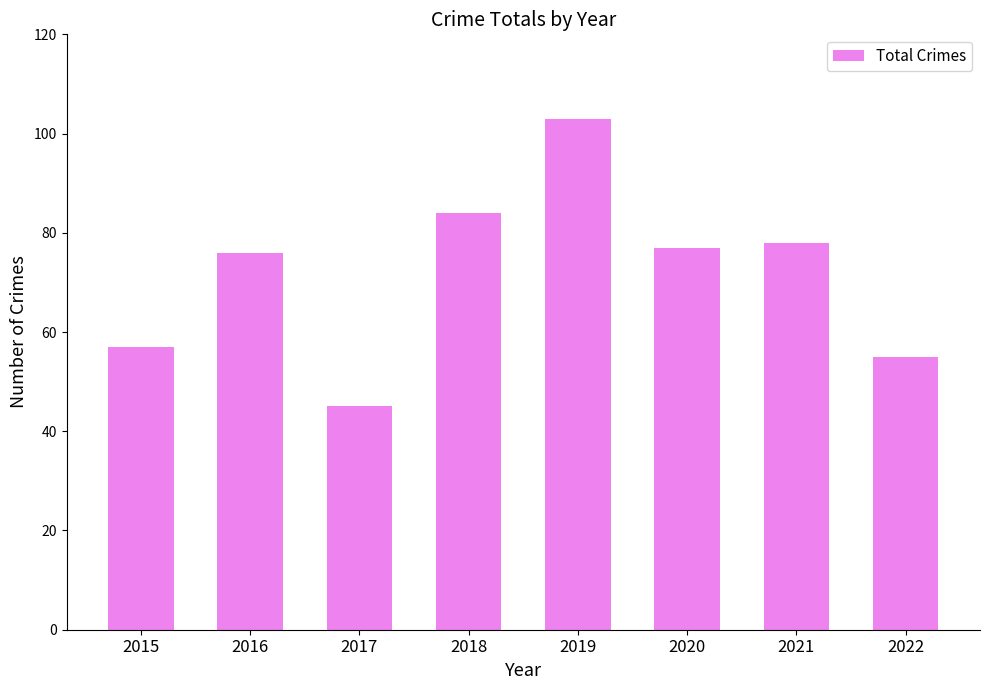

True or false: the data shows 84 at 2018.

True